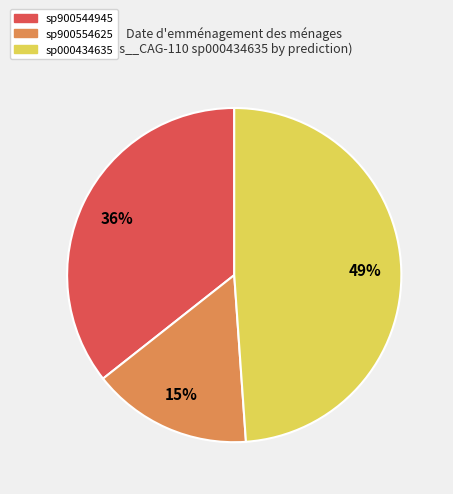

Is there a majority slice in this chart?

No